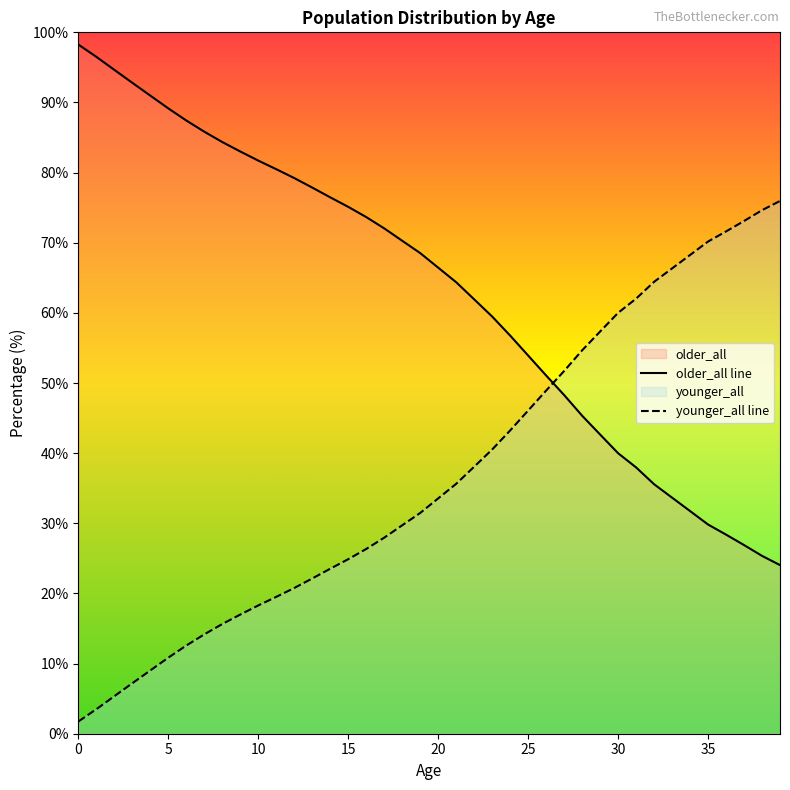

Read the older_all value at 8.

84.4